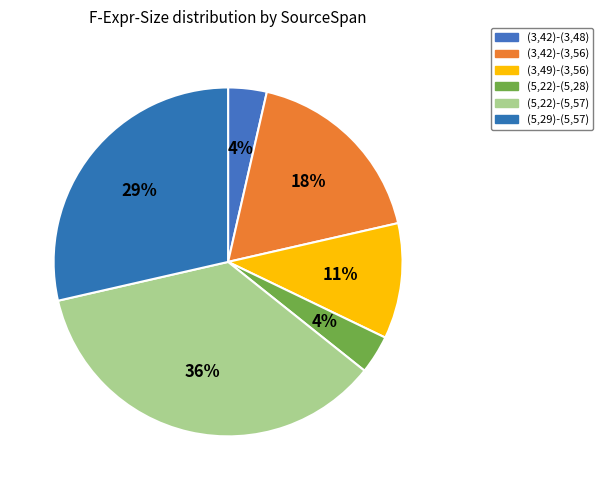

Does (3,49)-(3,56) account for over 50% of the chart?

No